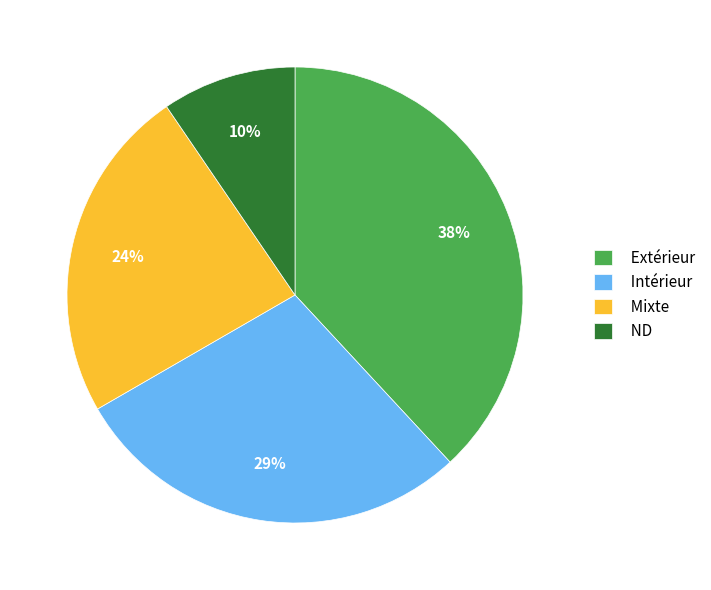

Is it true that Intérieur is 37% of the pie?

False